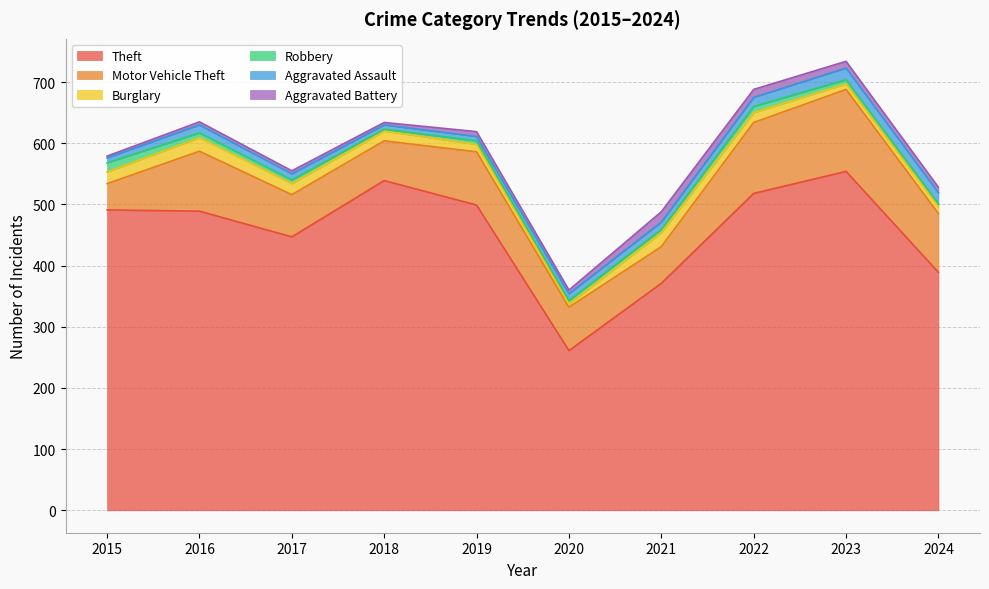

At which label does Theft first exceed 491?

2018